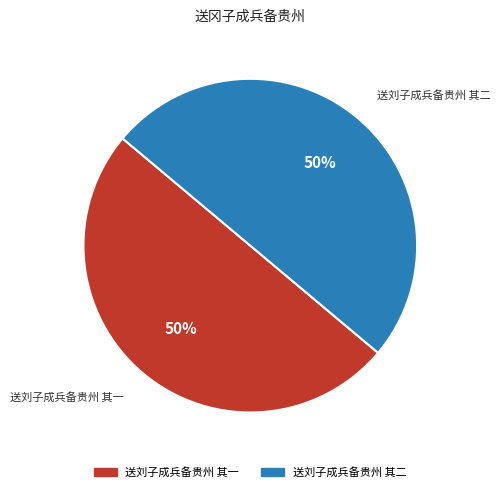

Do 送刘子成兵备贵州 其二 and 送刘子成兵备贵州 其一 together represent more than half of the pie?

Yes